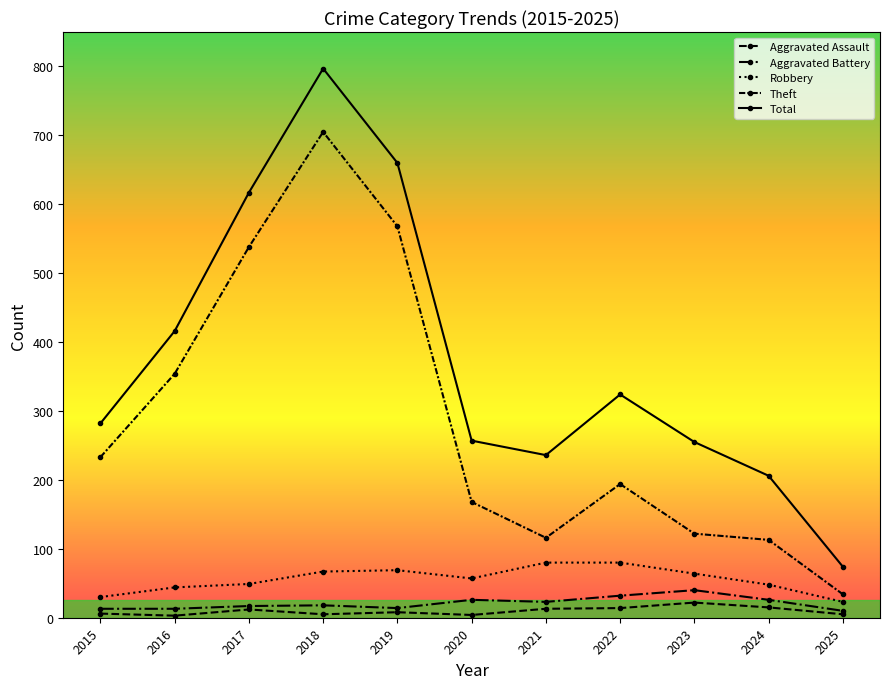

True or false: Theft and Total intersect in this chart.

False